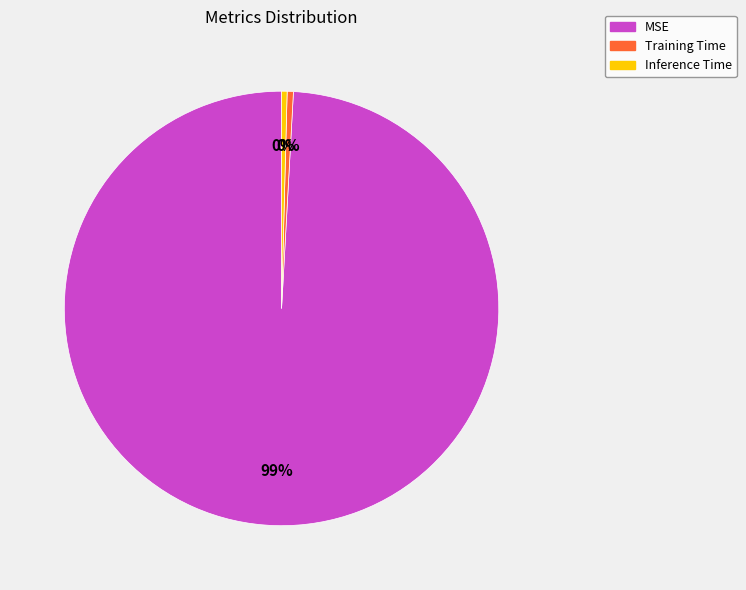

Combined, do Training Time and Inference Time account for over 50%?

No